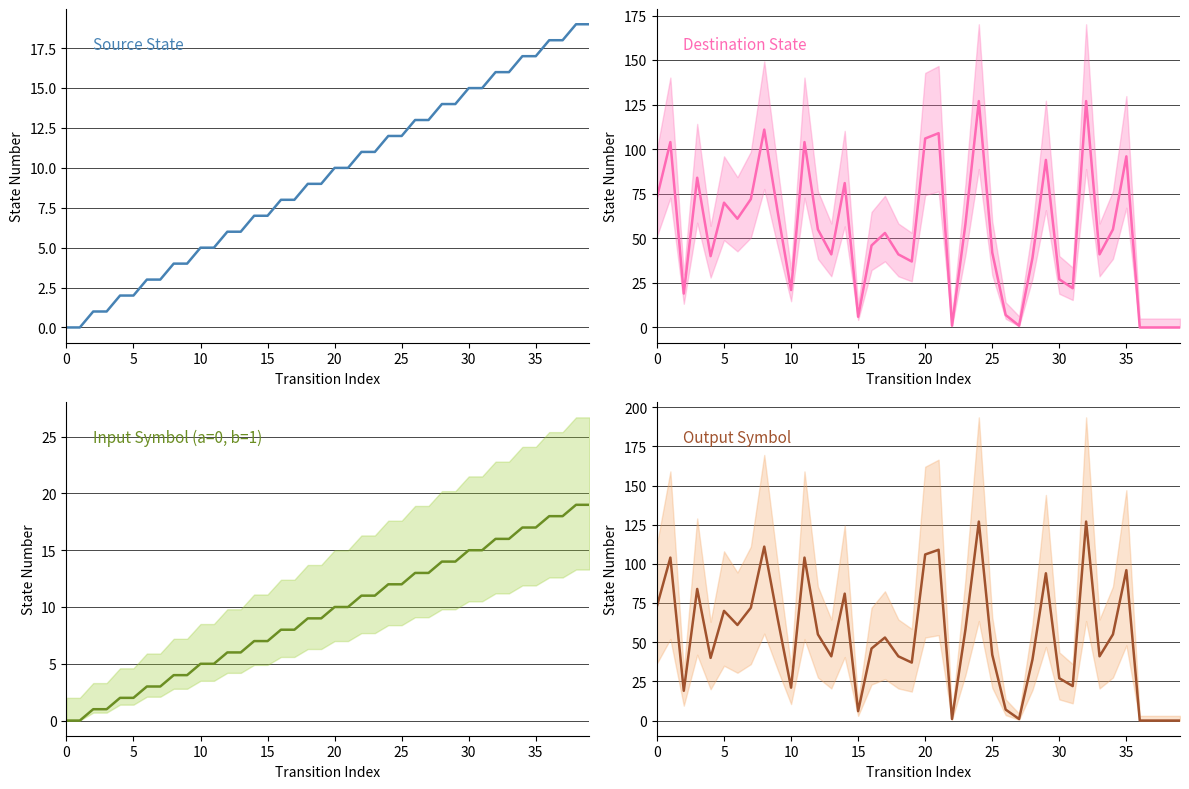

What is the spread (max minus min) of values at 14?

74